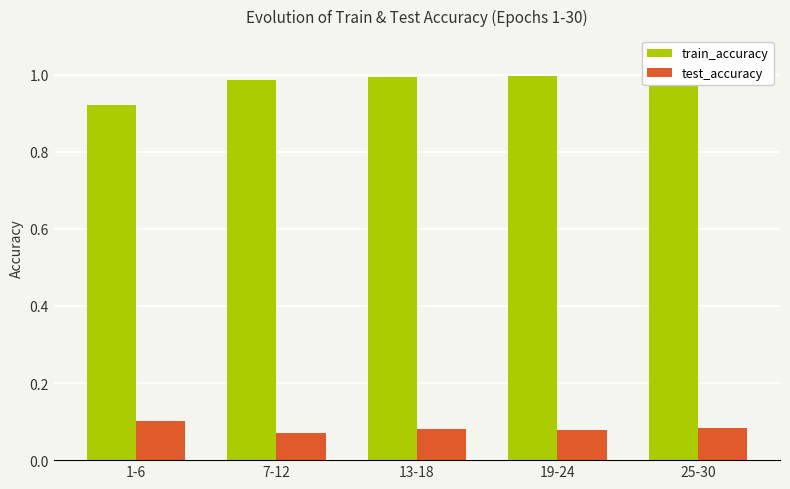

At how many categories does at least one series exceed 0?

5